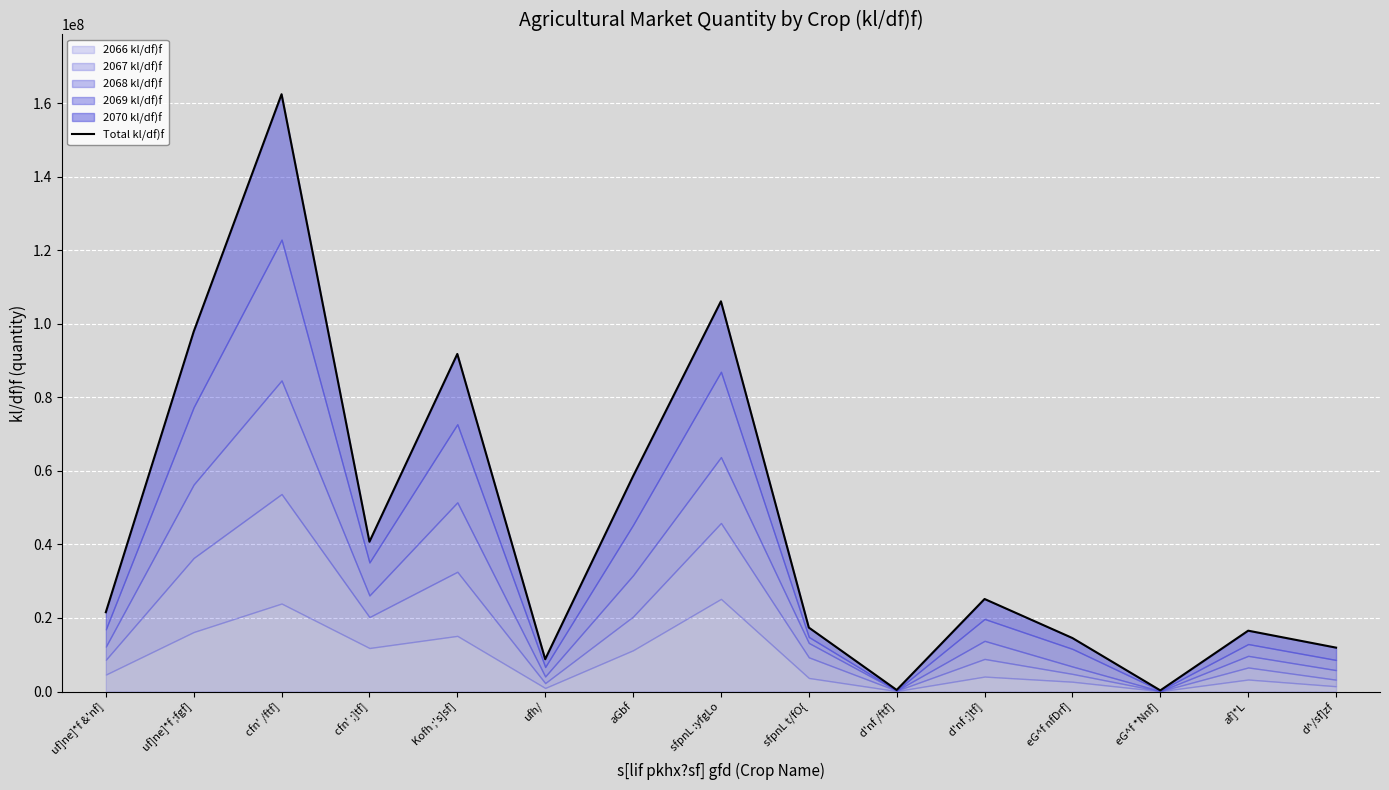

What is the smallest value displayed?

305465